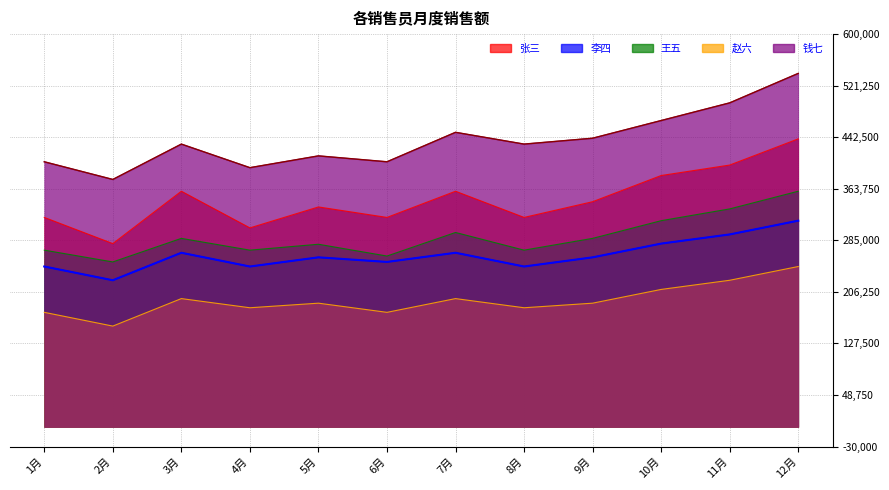

How many interior local valleys does the 张三 series have?

4